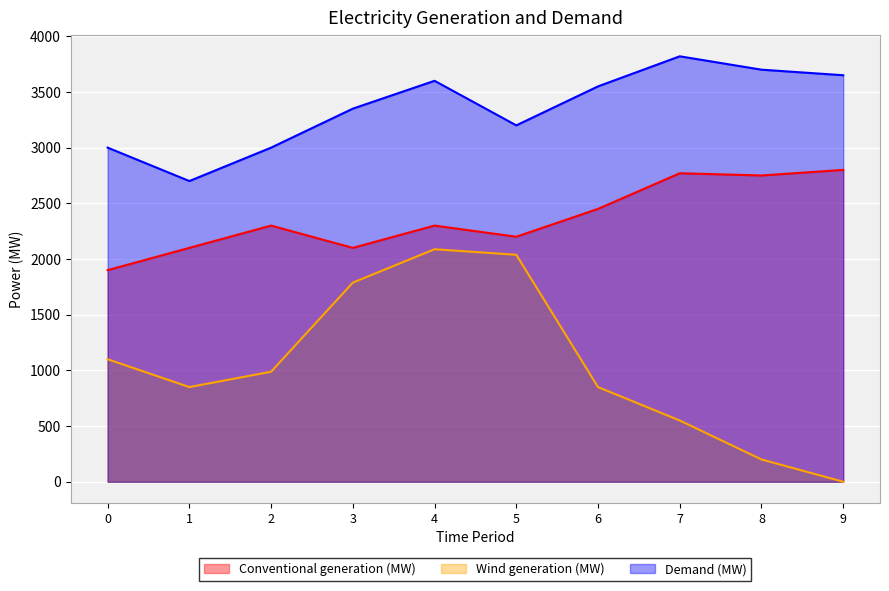

Between 8 and 5, which is larger?

8